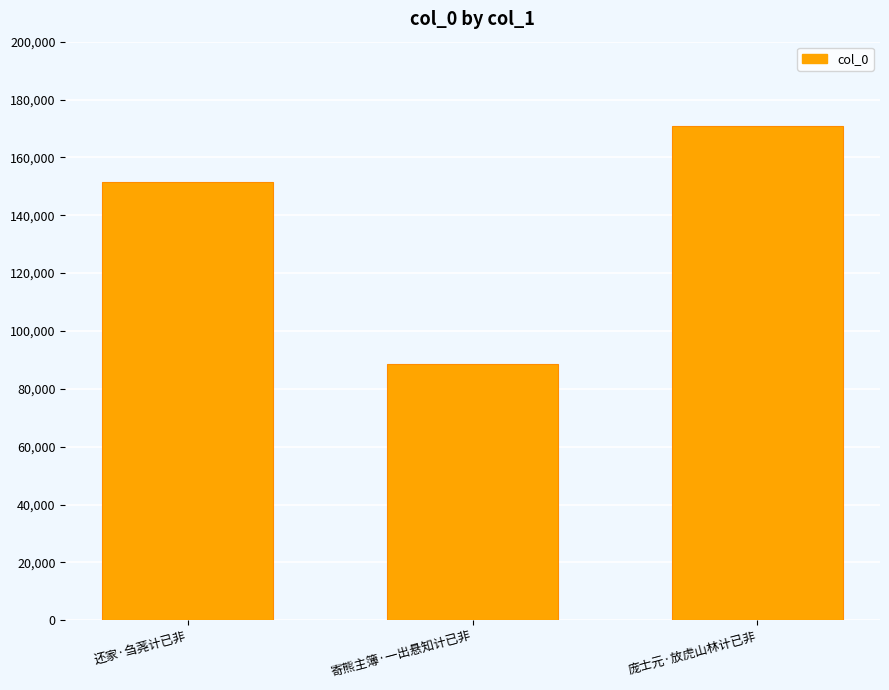

What is the sum of the values at 还家·刍荛计已非 and 庞士元·放虎山林计已非?

322536